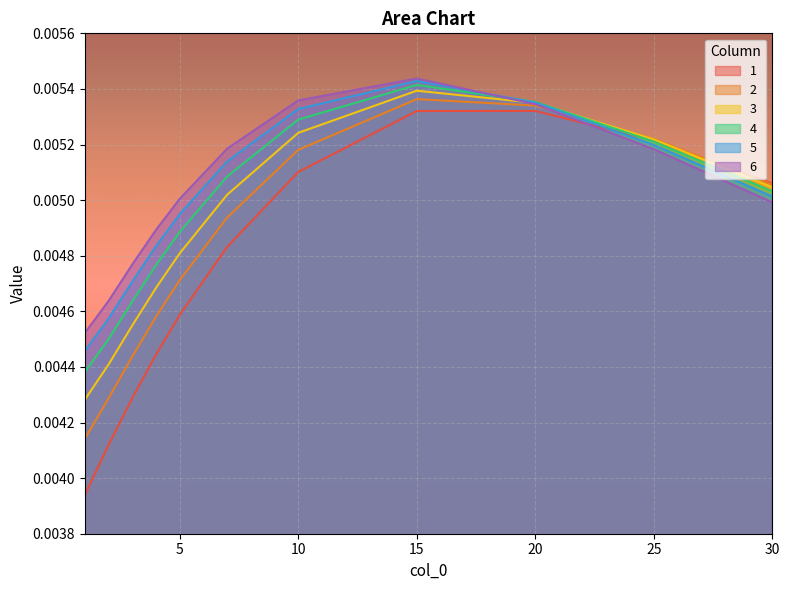

Between which two adjacent categories do 2 and 5 first intersect?

20 and 25